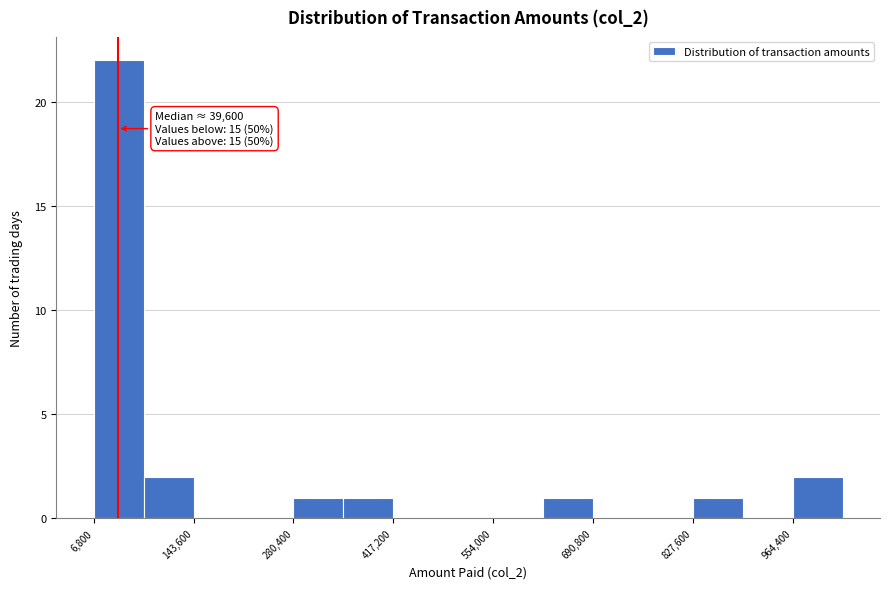

Read against the x-axis, roughly where is the centre of the tallest bar?

40000